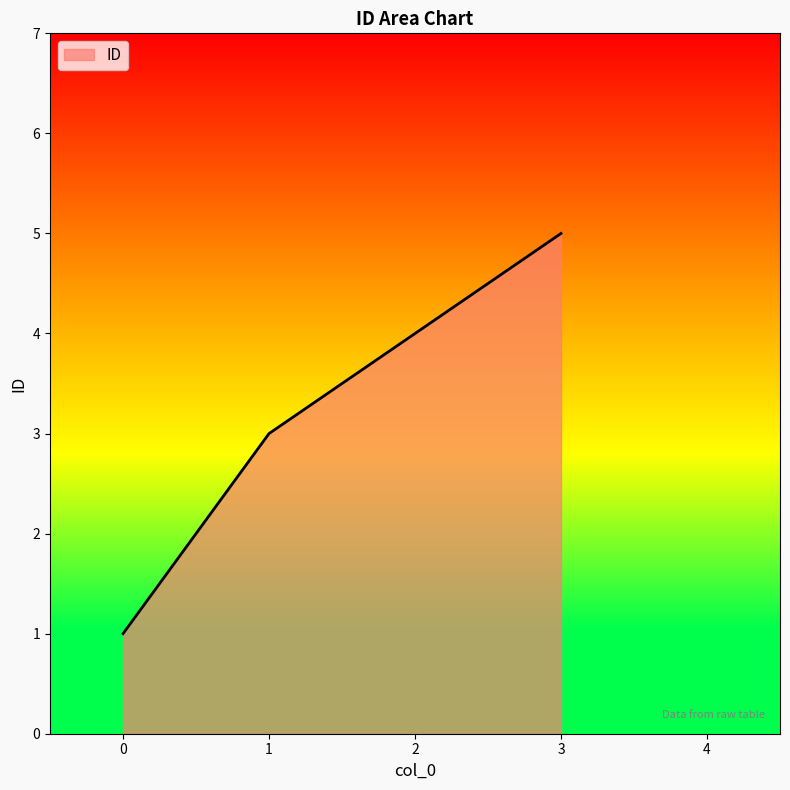

Reading left to right, transcribe all the data shown in this chart.

1	3	4	5